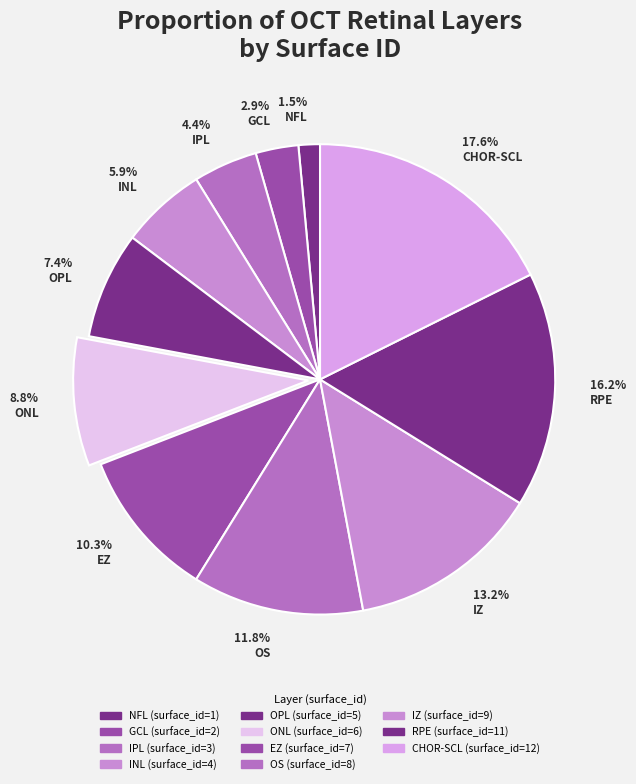

How many segments does this pie chart have?

11